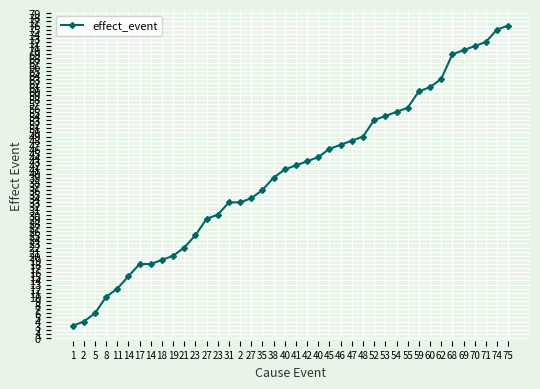

Is this an area chart (filled region under the line)?

No